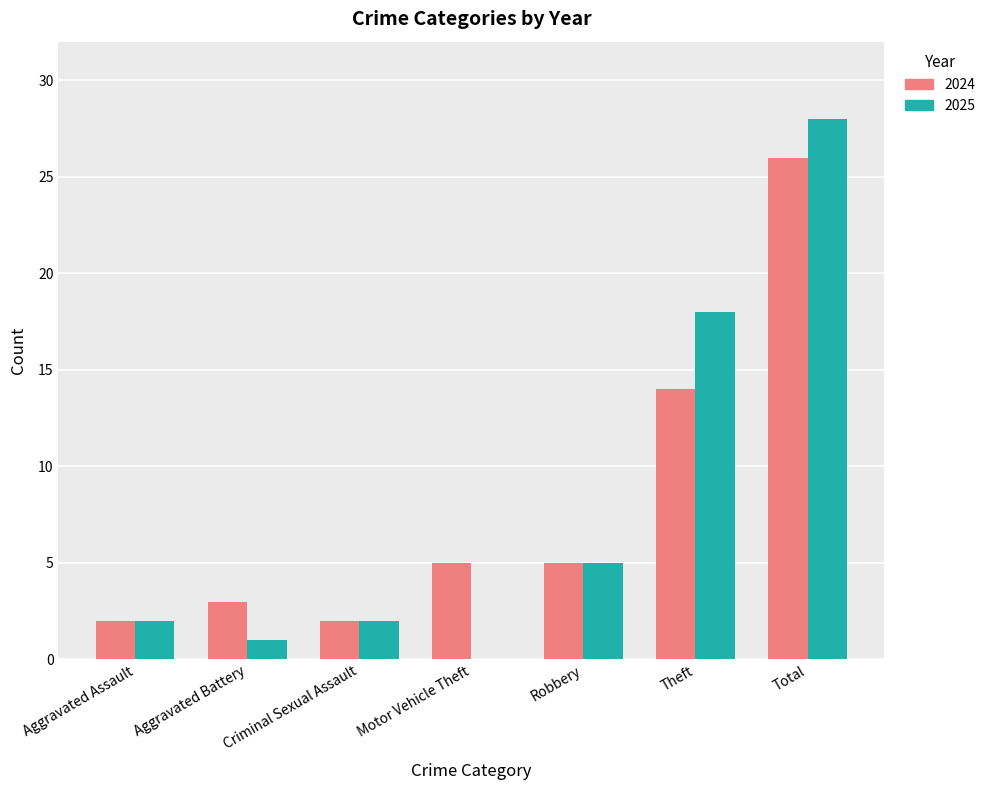

The 2025 series shows 2 at Aggravated Assault. True or false?

True